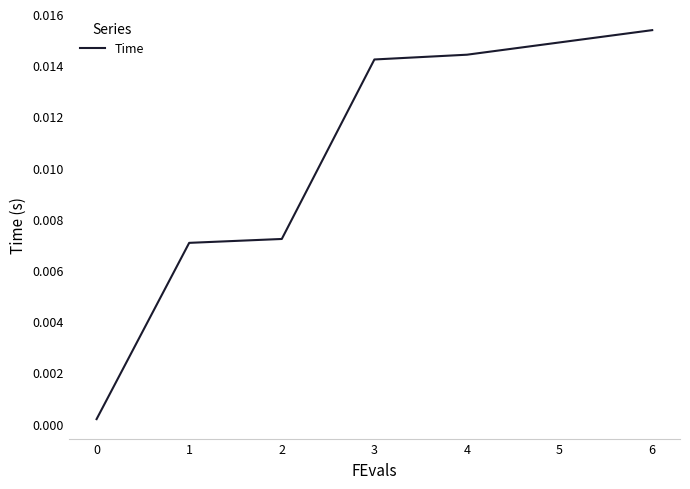

True or false: there are more than 2 points higher than both neighbors.

False